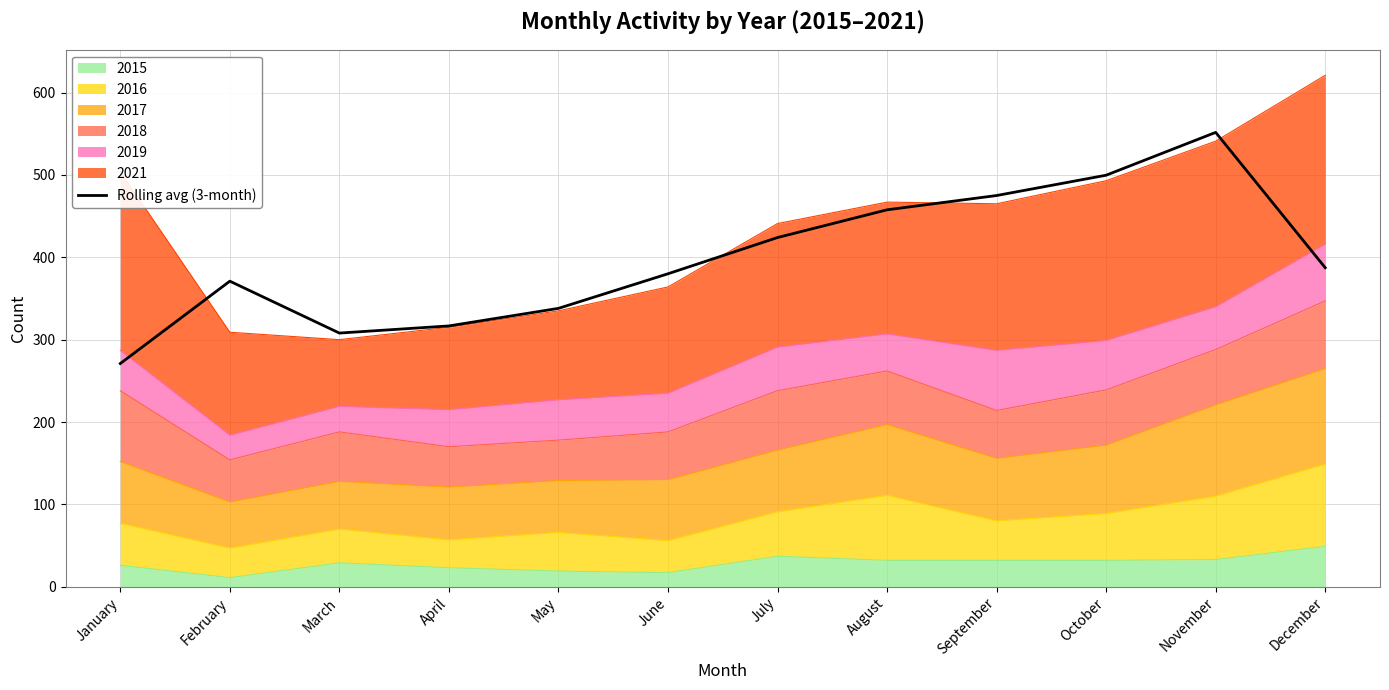

The value at August is 457.7. True or false?

True